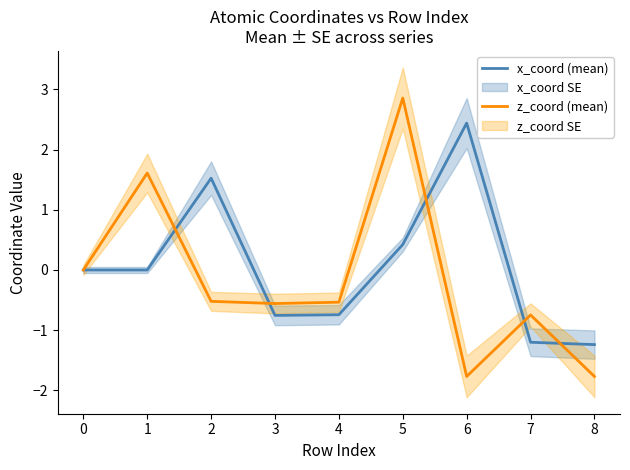

Rank the series by their average value, from highest to lowest.

x_coord (mean), z_coord (mean)